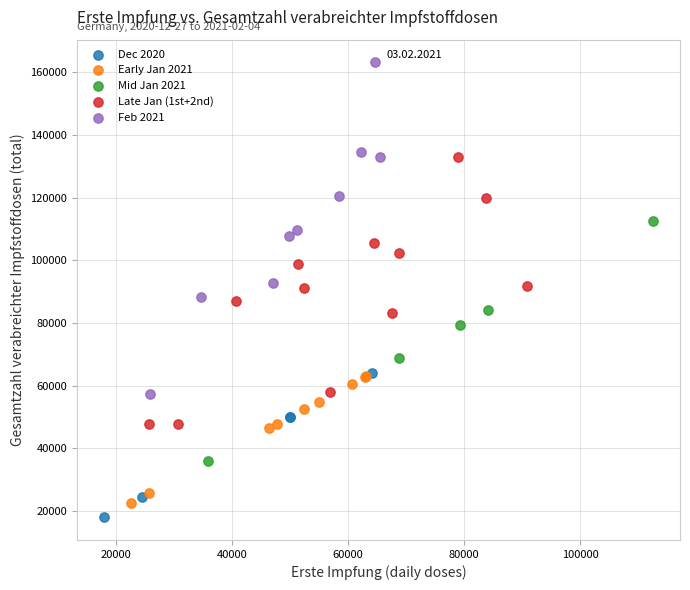

Which series has the largest Y range (max minus min)?

Feb 2021